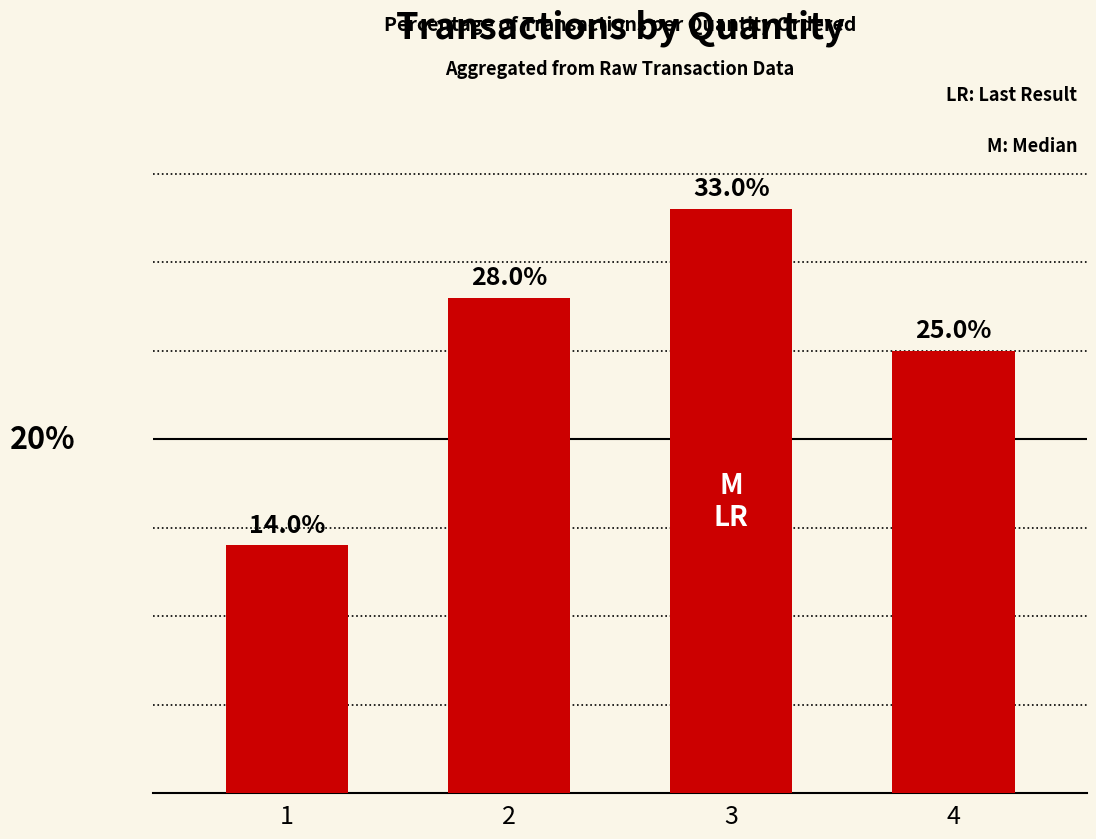

Rank the categories by value from lowest to highest.

1, 4, 2, 3